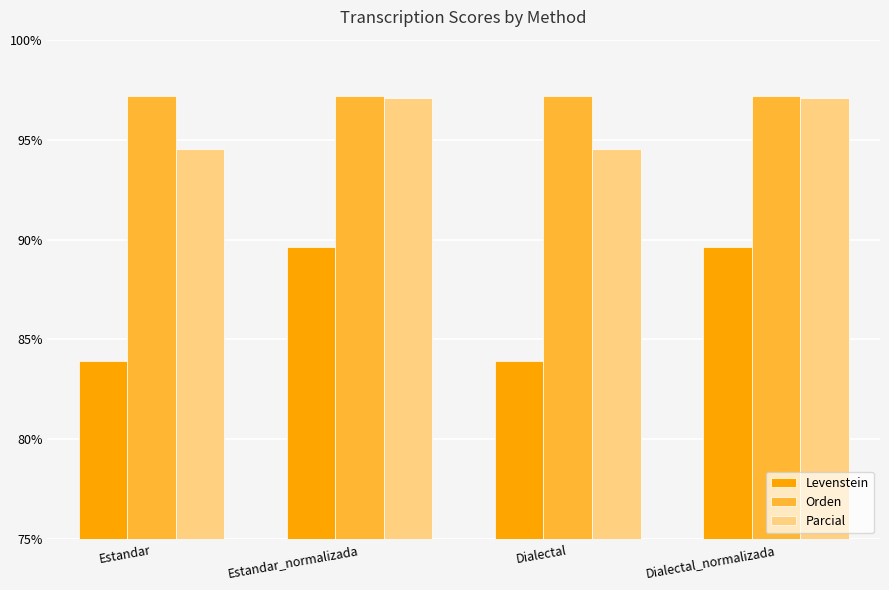

What is the spread (max minus min) of values at Dialectal_normalizada?

7.6